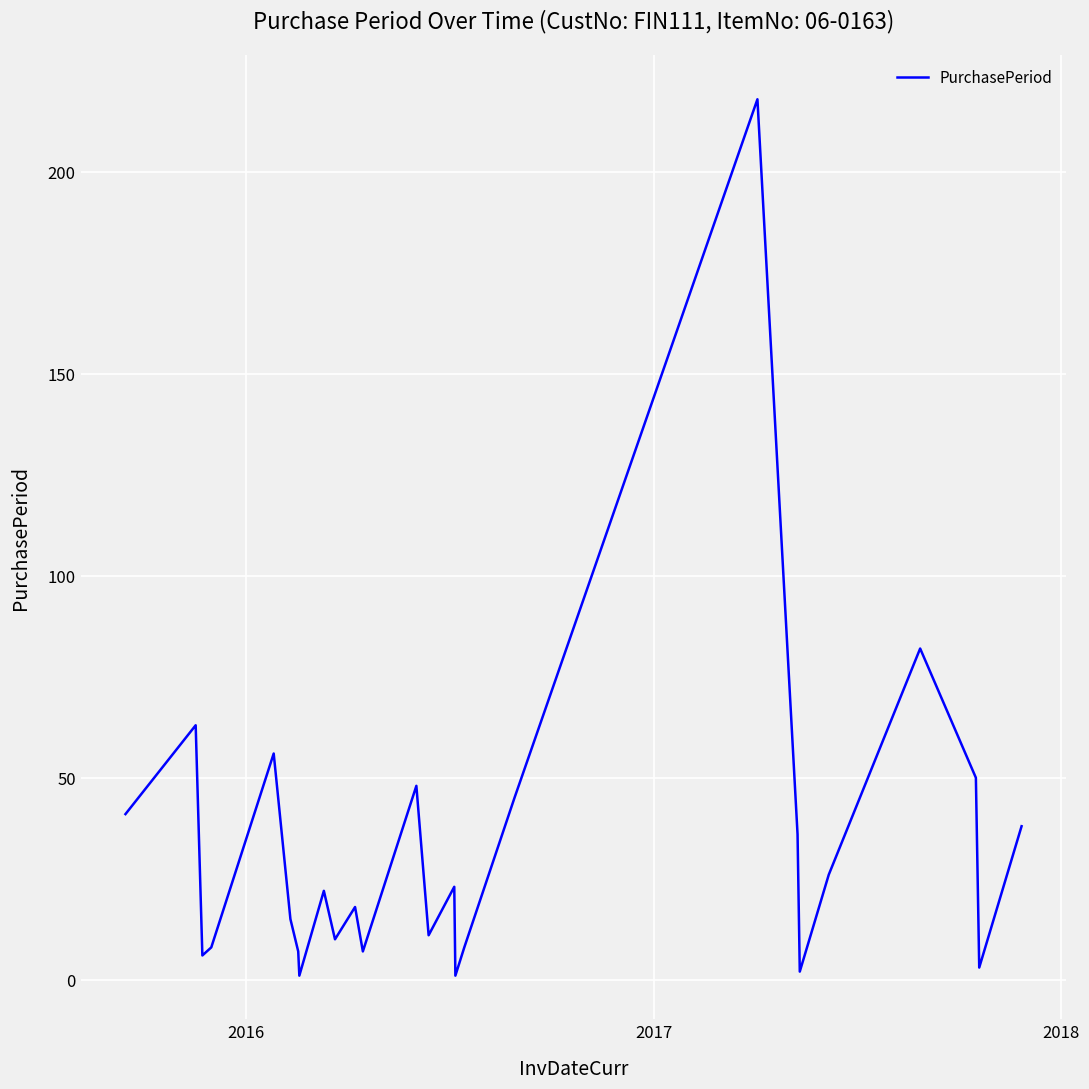

What is the difference between the maximum and minimum values?

217